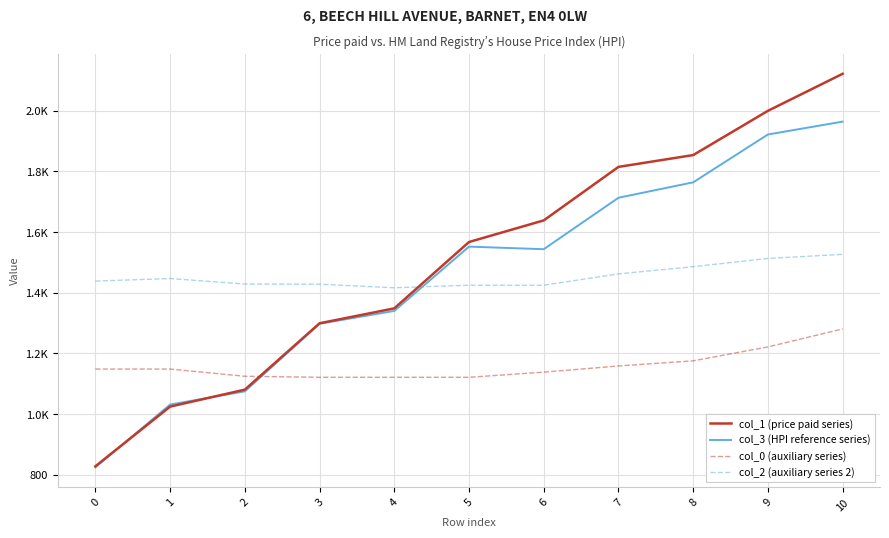

What are all the series names shown in the legend?

col_1 (price paid series), col_3 (HPI reference series), col_0 (auxiliary series), col_2 (auxiliary series 2)